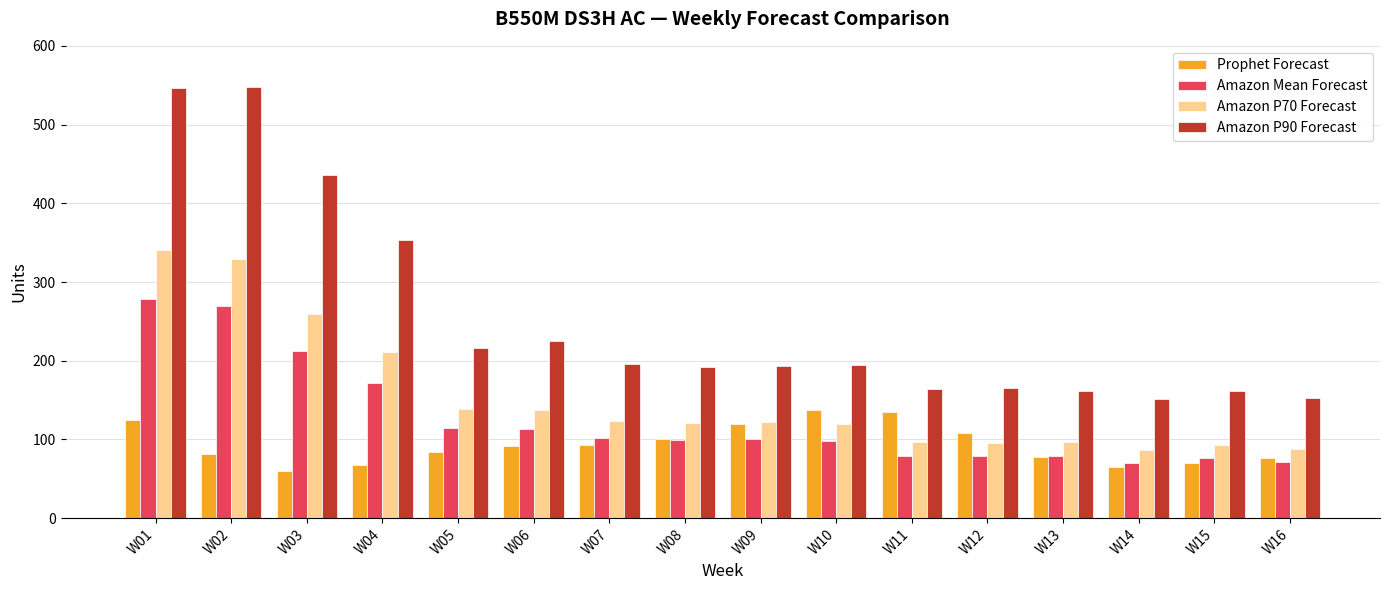

What is the average value of the Amazon P70 Forecast series?

154